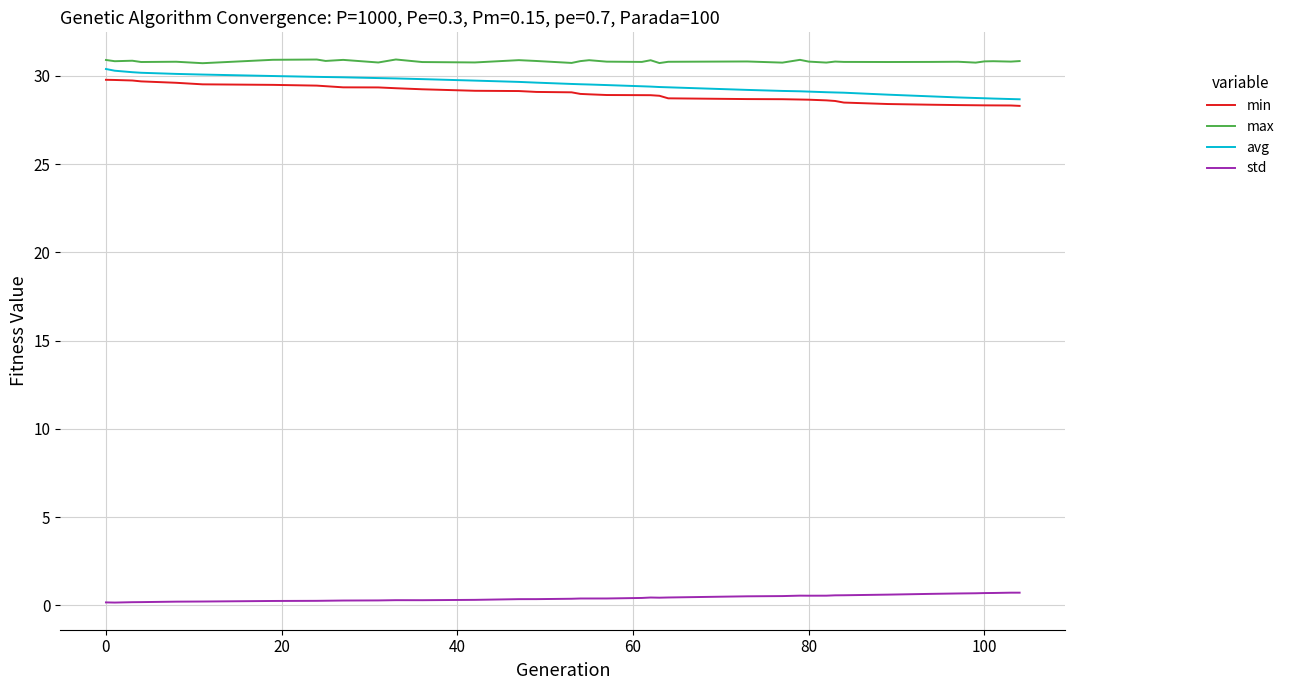

True or false: min and avg cross at least once.

False